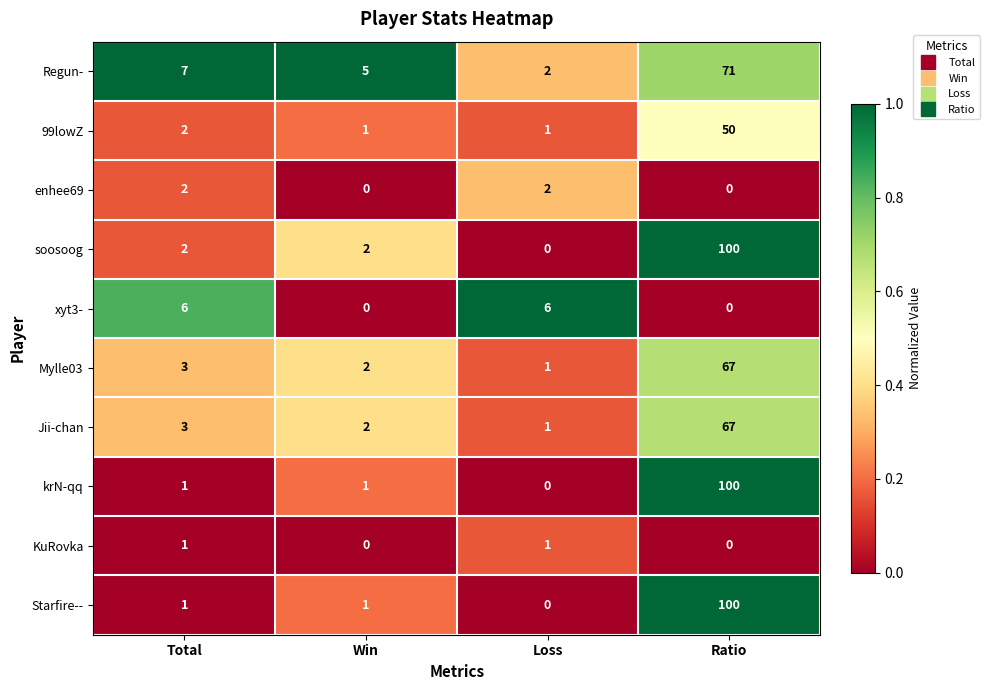

What is the sum of all Regun- values?

85